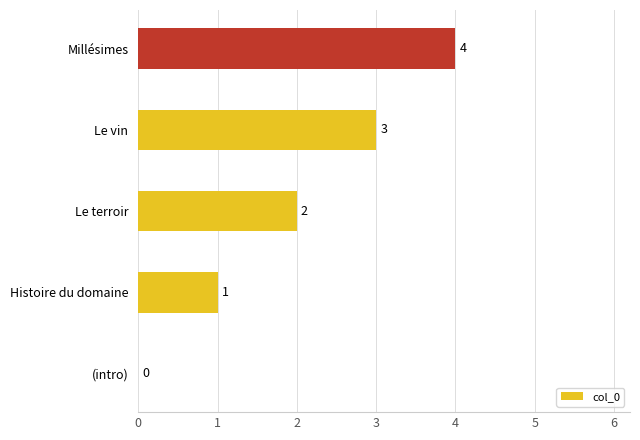

The chart shows a value of 7 at Millésimes. True or false?

False